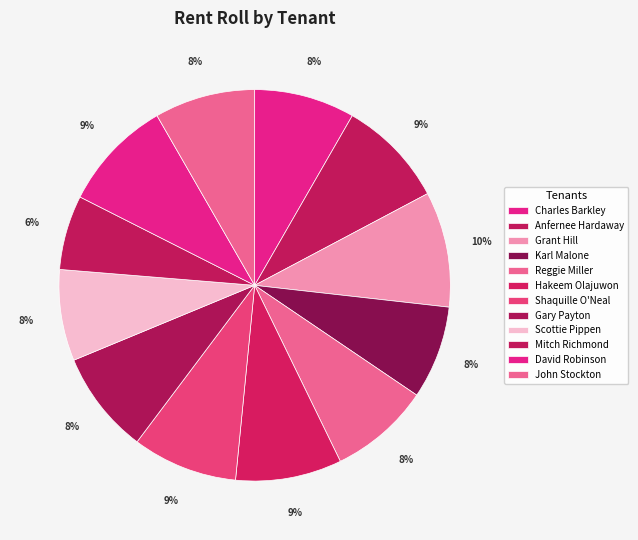

What is the ratio of the value at Grant Hill to the value at Mitch Richmond?

1.6